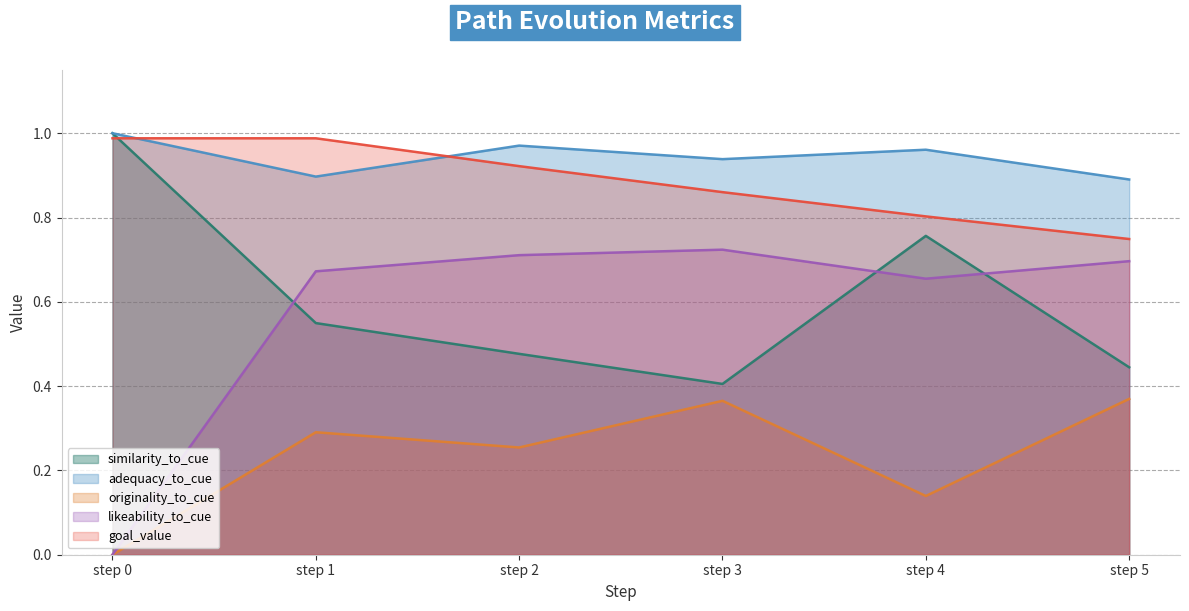

Between step 5 and step 3, which is larger?

step 5